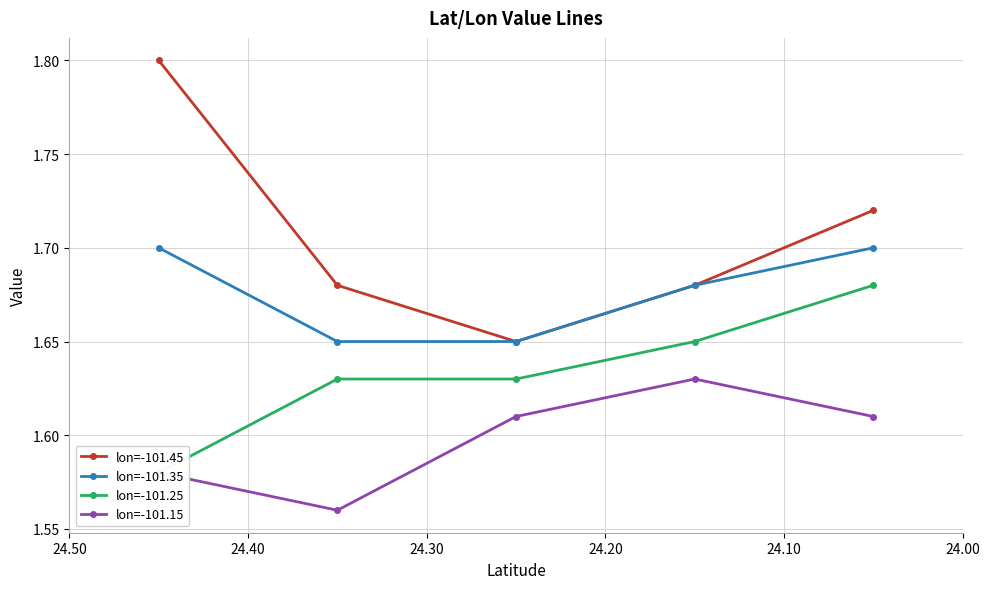

Does the chart have visible grid lines?

Yes